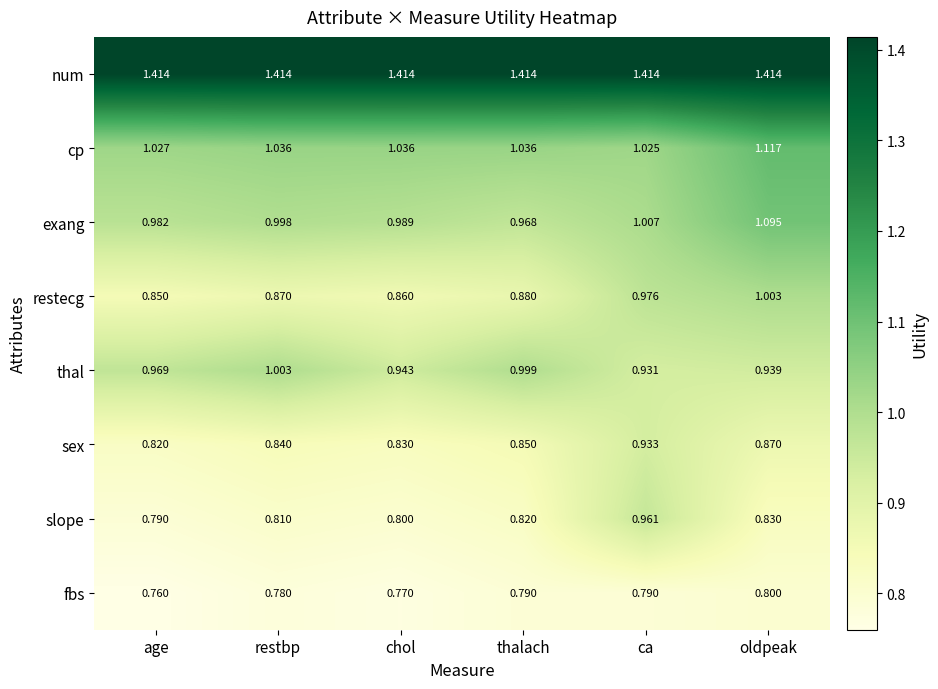

Is the value of restecg at chol greater than the value of exang at oldpeak?

No